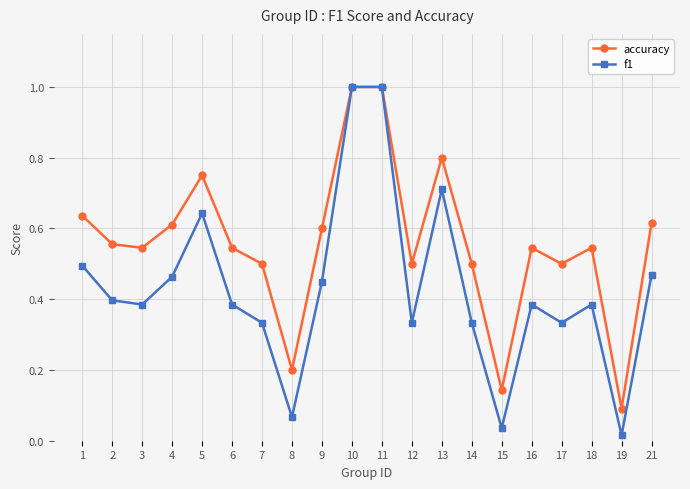

What is the difference between the highest and lowest values at 3?

0.2